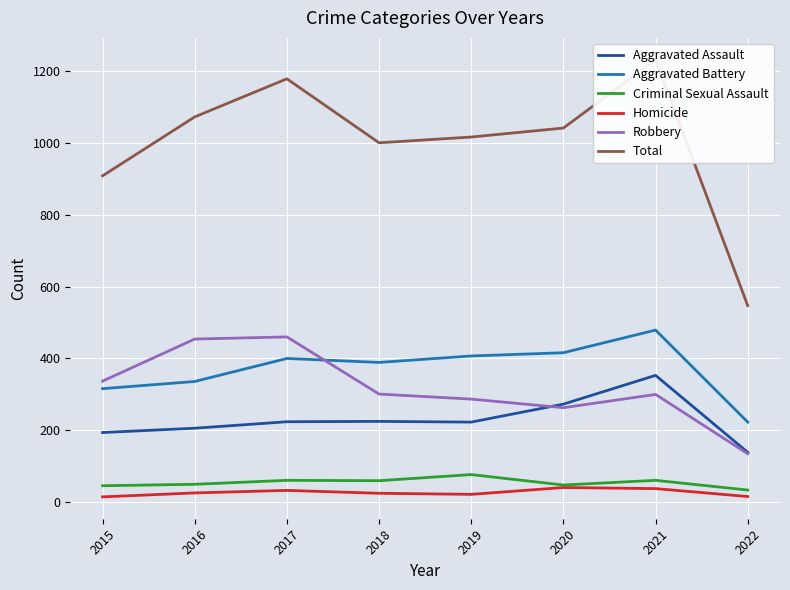

Between 2022 and 2018, which is larger?

2018